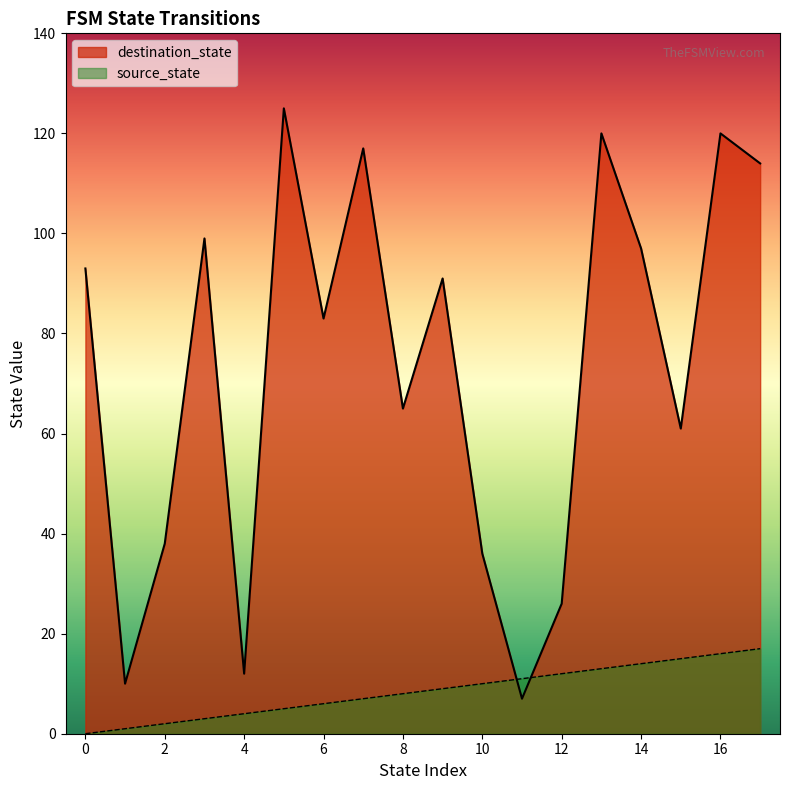

Rank the series by their average value, from highest to lowest.

destination_state, source_state